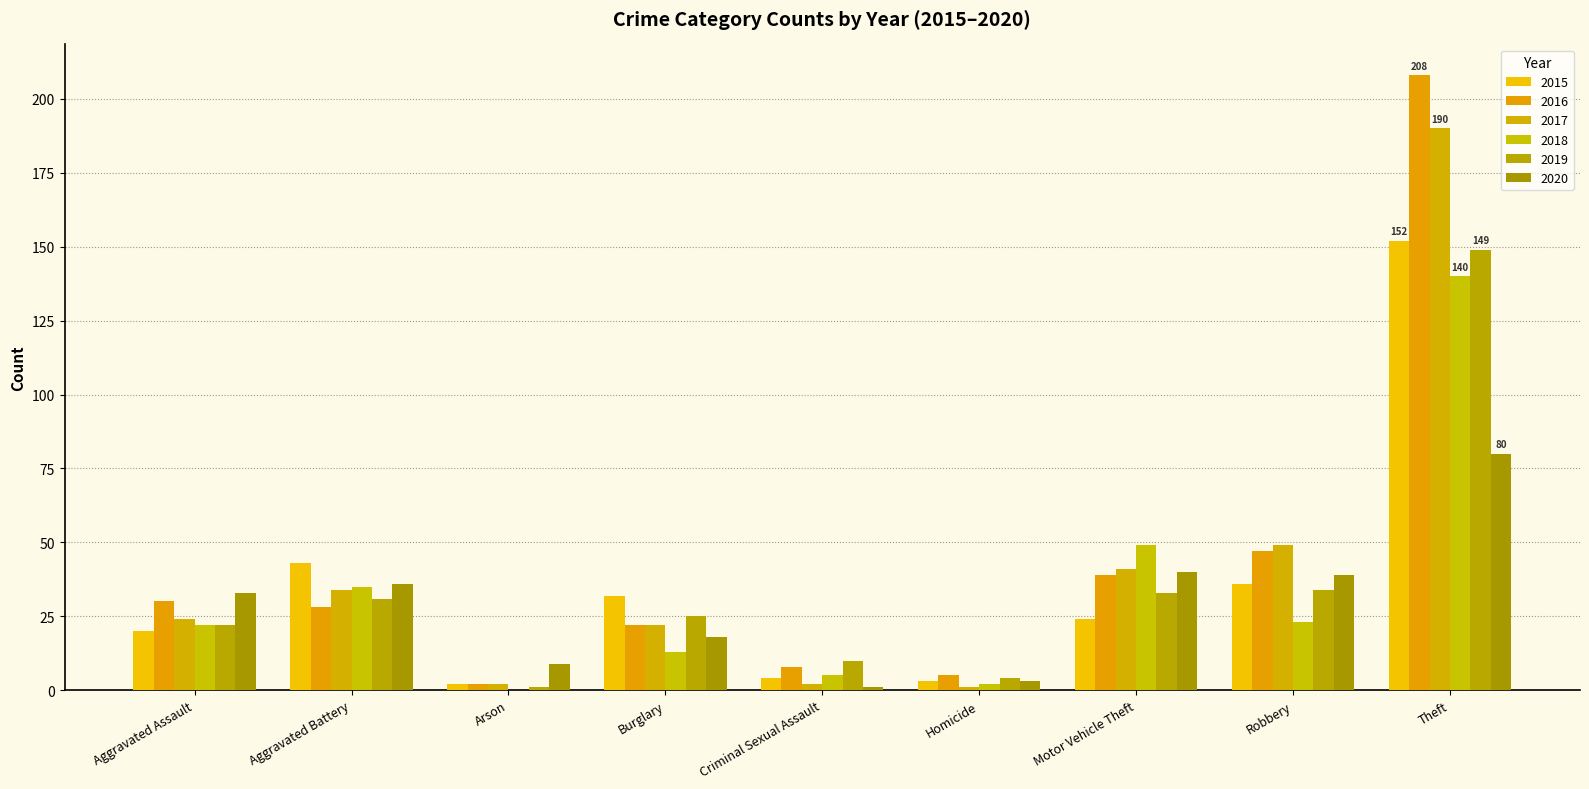

What is the label of the 1st bar from the left?

Aggravated Assault